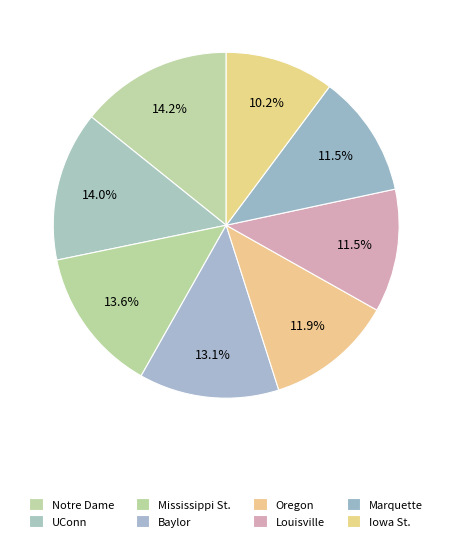

To the nearest percent, what is the combined percentage of Iowa St. and Marquette?

22%